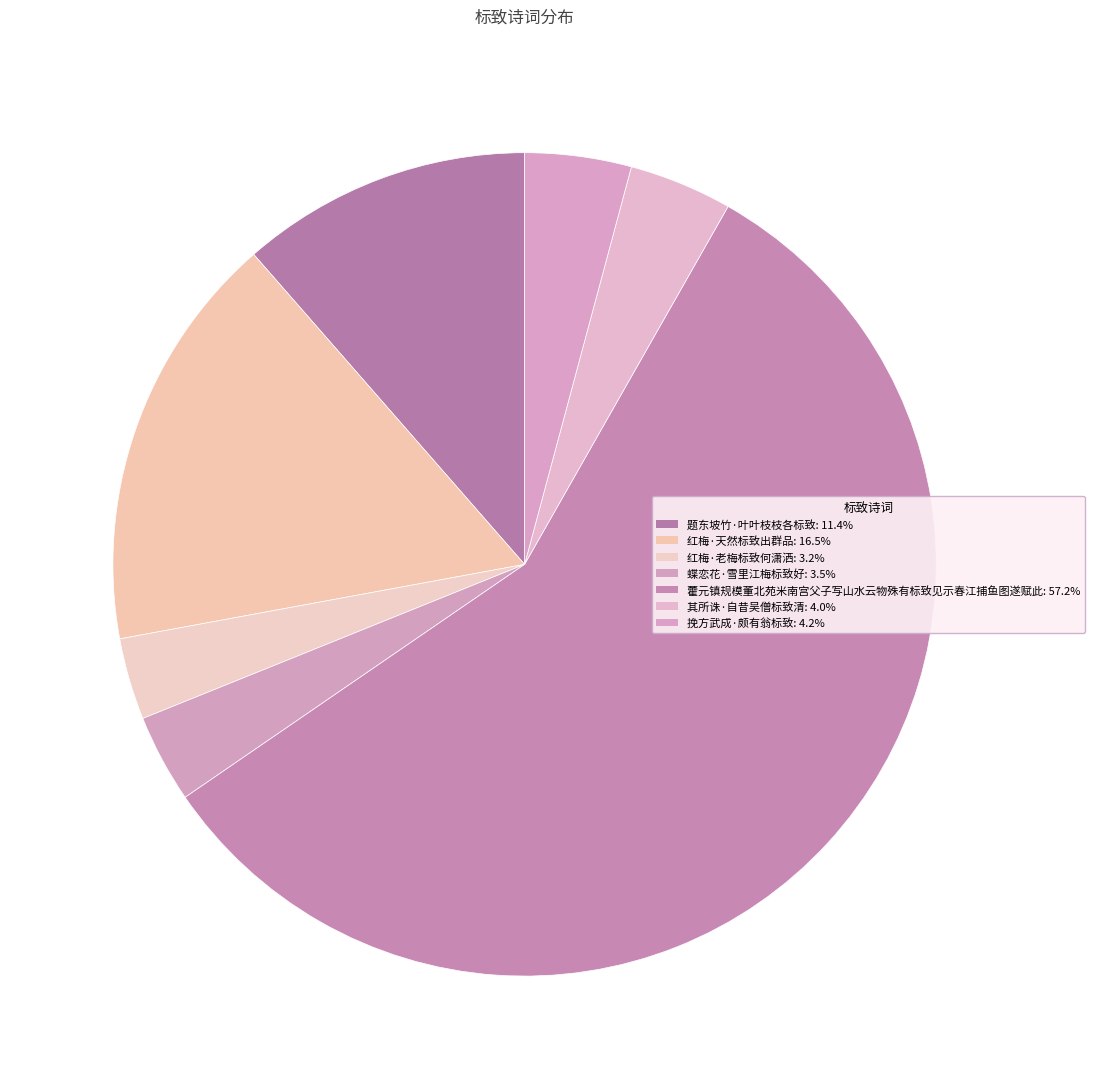

How many segments does this pie chart have?

7